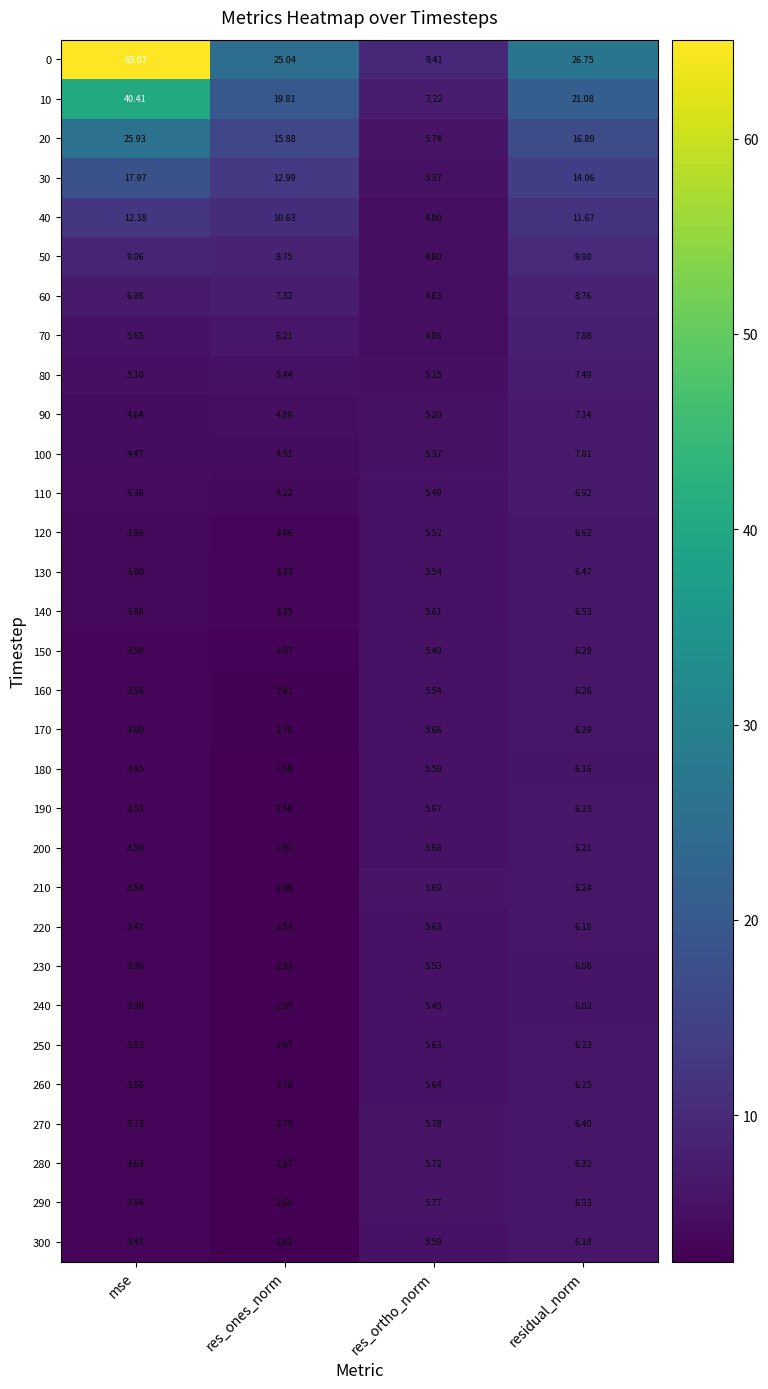

At which label does 230 first exceed 5?

res_ortho_norm